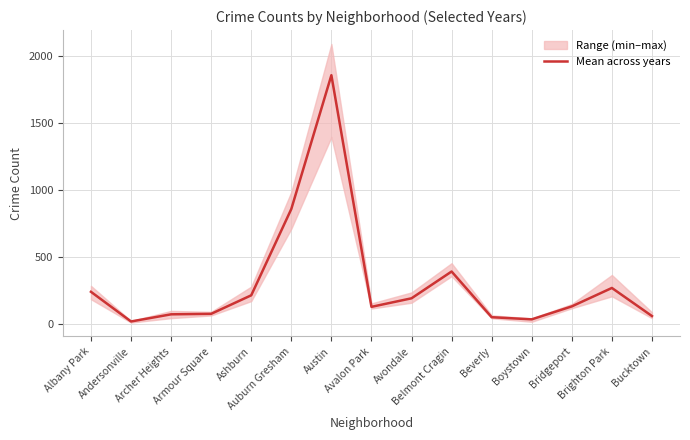

Where does the data first go above 128?

Albany Park